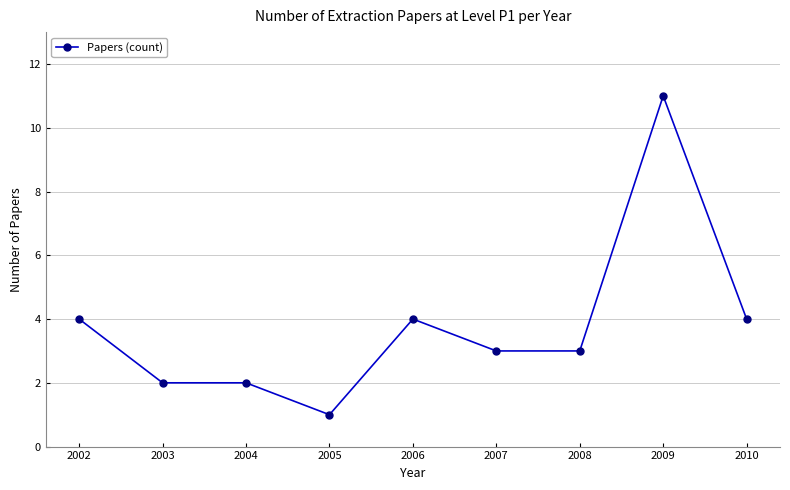

How many lines are shown in the chart?

1